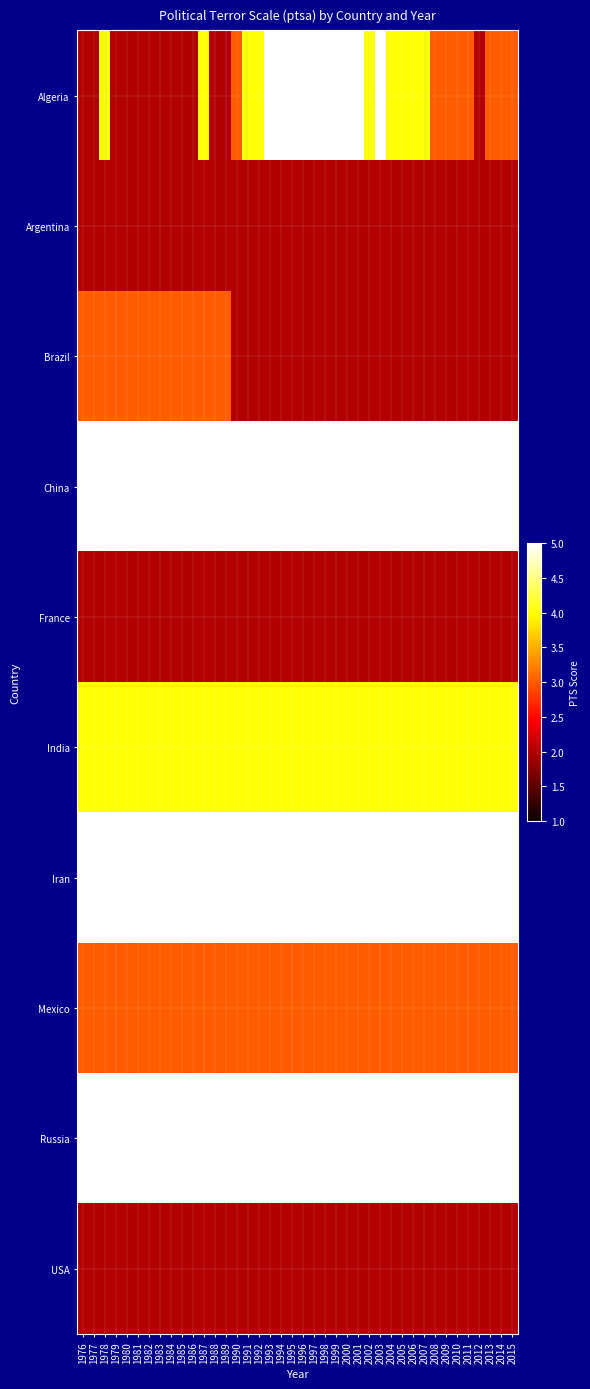

Reading right to left, list all the values displayed in this chart.

Algeria: 2015=3	2014=3	2013=3	2012=2	2011=3	2010=3	2009=3	2008=3	2007=4	2006=4	2005=4	2004=4	2003=5	2002=4	2001=5	2000=5	1999=5	1998=5	1997=5	1996=5	1995=5	1994=5	1993=5	1992=4	1991=4	1990=3	1989=2	1988=2	1987=4	1986=2	1985=2	1984=2	1983=2	1982=2	1981=2	1980=2	1979=2	1978=4	1977=2	1976=2
Argentina: 2015=2	2014=2	2013=2	2012=2	2011=2	2010=2	2009=2	2008=2	2007=2	2006=2	2005=2	2004=2	2003=2	2002=2	2001=2	2000=2	1999=2	1998=2	1997=2	1996=2	1995=2	1994=2	1993=2	1992=2	1991=2	1990=2	1989=2	1988=2	1987=2	1986=2	1985=2	1984=2	1983=2	1982=2	1981=2	1980=2	1979=2	1978=2	1977=2	1976=2
Brazil: 2015=2	2014=2	2013=2	2012=2	2011=2	2010=2	2009=2	2008=2	2007=2	2006=2	2005=2	2004=2	2003=2	2002=2	2001=2	2000=2	1999=2	1998=2	1997=2	1996=2	1995=2	1994=2	1993=2	1992=2	1991=2	1990=2	1989=3	1988=3	1987=3	1986=3	1985=3	1984=3	1983=3	1982=3	1981=3	1980=3	1979=3	1978=3	1977=3	1976=3
China: 2015=5	2014=5	2013=5	2012=5	2011=5	2010=5	2009=5	2008=5	2007=5	2006=5	2005=5	2004=5	2003=5	2002=5	2001=5	2000=5	1999=5	1998=5	1997=5	1996=5	1995=5	1994=5	1993=5	1992=5	1991=5	1990=5	1989=5	1988=5	1987=5	1986=5	1985=5	1984=5	1983=5	1982=5	1981=5	1980=5	1979=5	1978=5	1977=5	1976=5
France: 2015=2	2014=2	2013=2	2012=2	2011=2	2010=2	2009=2	2008=2	2007=2	2006=2	2005=2	2004=2	2003=2	2002=2	2001=2	2000=2	1999=2	1998=2	1997=2	1996=2	1995=2	1994=2	1993=2	1992=2	1991=2	1990=2	1989=2	1988=2	1987=2	1986=2	1985=2	1984=2	1983=2	1982=2	1981=2	1980=2	1979=2	1978=2	1977=2	1976=2
India: 2015=4	2014=4	2013=4	2012=4	2011=4	2010=4	2009=4	2008=4	2007=4	2006=4	2005=4	2004=4	2003=4	2002=4	2001=4	2000=4	1999=4	1998=4	1997=4	1996=4	1995=4	1994=4	1993=4	1992=4	1991=4	1990=4	1989=4	1988=4	1987=4	1986=4	1985=4	1984=4	1983=4	1982=4	1981=4	1980=4	1979=4	1978=4	1977=4	1976=4
Iran: 2015=5	2014=5	2013=5	2012=5	2011=5	2010=5	2009=5	2008=5	2007=5	2006=5	2005=5	2004=5	2003=5	2002=5	2001=5	2000=5	1999=5	1998=5	1997=5	1996=5	1995=5	1994=5	1993=5	1992=5	1991=5	1990=5	1989=5	1988=5	1987=5	1986=5	1985=5	1984=5	1983=5	1982=5	1981=5	1980=5	1979=5	1978=5	1977=5	1976=5
Mexico: 2015=3	2014=3	2013=3	2012=3	2011=3	2010=3	2009=3	2008=3	2007=3	2006=3	2005=3	2004=3	2003=3	2002=3	2001=3	2000=3	1999=3	1998=3	1997=3	1996=3	1995=3	1994=3	1993=3	1992=3	1991=3	1990=3	1989=3	1988=3	1987=3	1986=3	1985=3	1984=3	1983=3	1982=3	1981=3	1980=3	1979=3	1978=3	1977=3	1976=3
Russia: 2015=5	2014=5	2013=5	2012=5	2011=5	2010=5	2009=5	2008=5	2007=5	2006=5	2005=5	2004=5	2003=5	2002=5	2001=5	2000=5	1999=5	1998=5	1997=5	1996=5	1995=5	1994=5	1993=5	1992=5	1991=5	1990=5	1989=5	1988=5	1987=5	1986=5	1985=5	1984=5	1983=5	1982=5	1981=5	1980=5	1979=5	1978=5	1977=5	1976=5
USA: 2015=2	2014=2	2013=2	2012=2	2011=2	2010=2	2009=2	2008=2	2007=2	2006=2	2005=2	2004=2	2003=2	2002=2	2001=2	2000=2	1999=2	1998=2	1997=2	1996=2	1995=2	1994=2	1993=2	1992=2	1991=2	1990=2	1989=2	1988=2	1987=2	1986=2	1985=2	1984=2	1983=2	1982=2	1981=2	1980=2	1979=2	1978=2	1977=2	1976=2